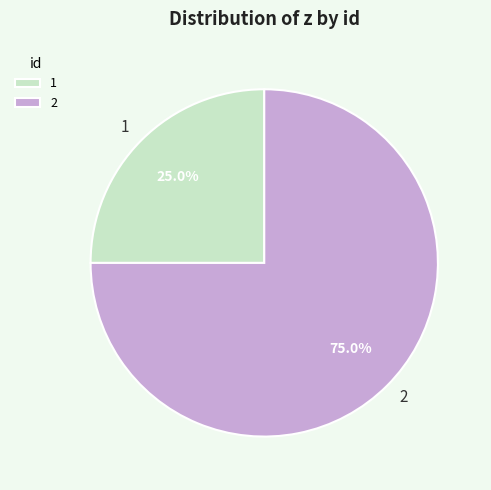

To the nearest percent, what is the average slice percentage?

50%